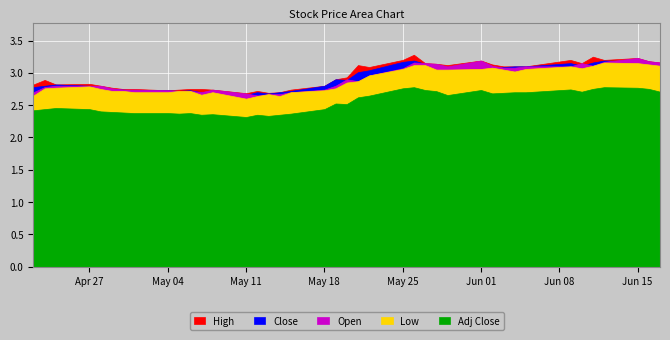

True or false: Close and Low intersect in this chart.

False